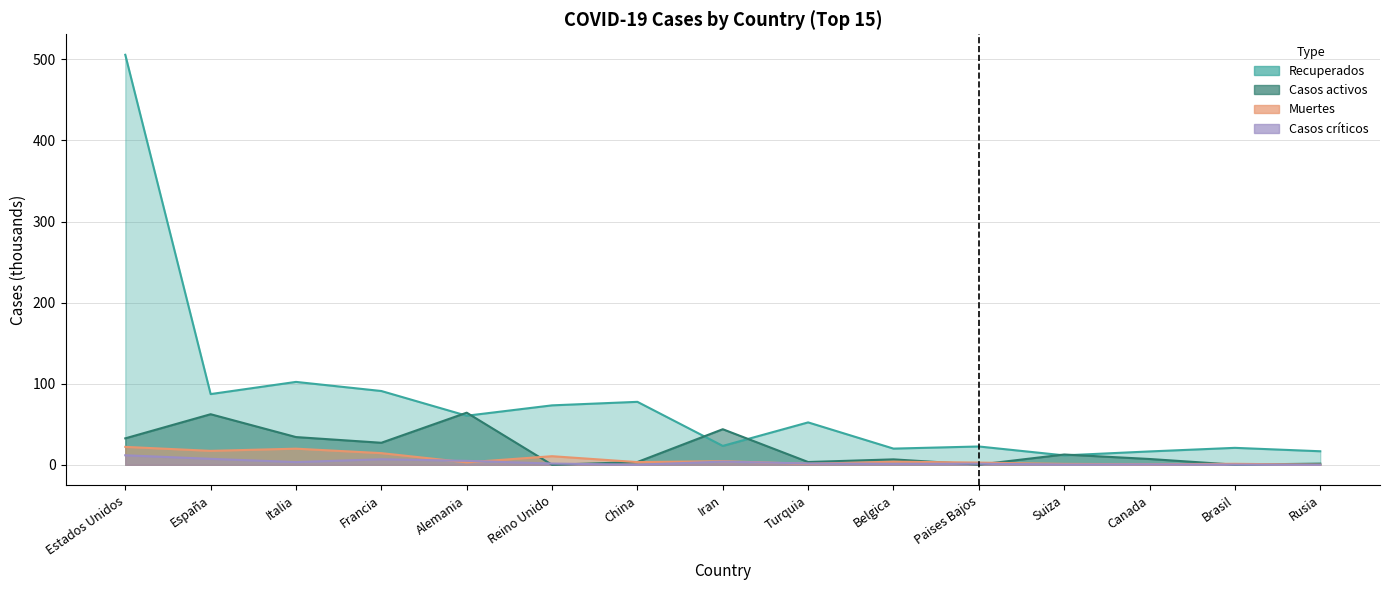

How many data points does each series have?

15